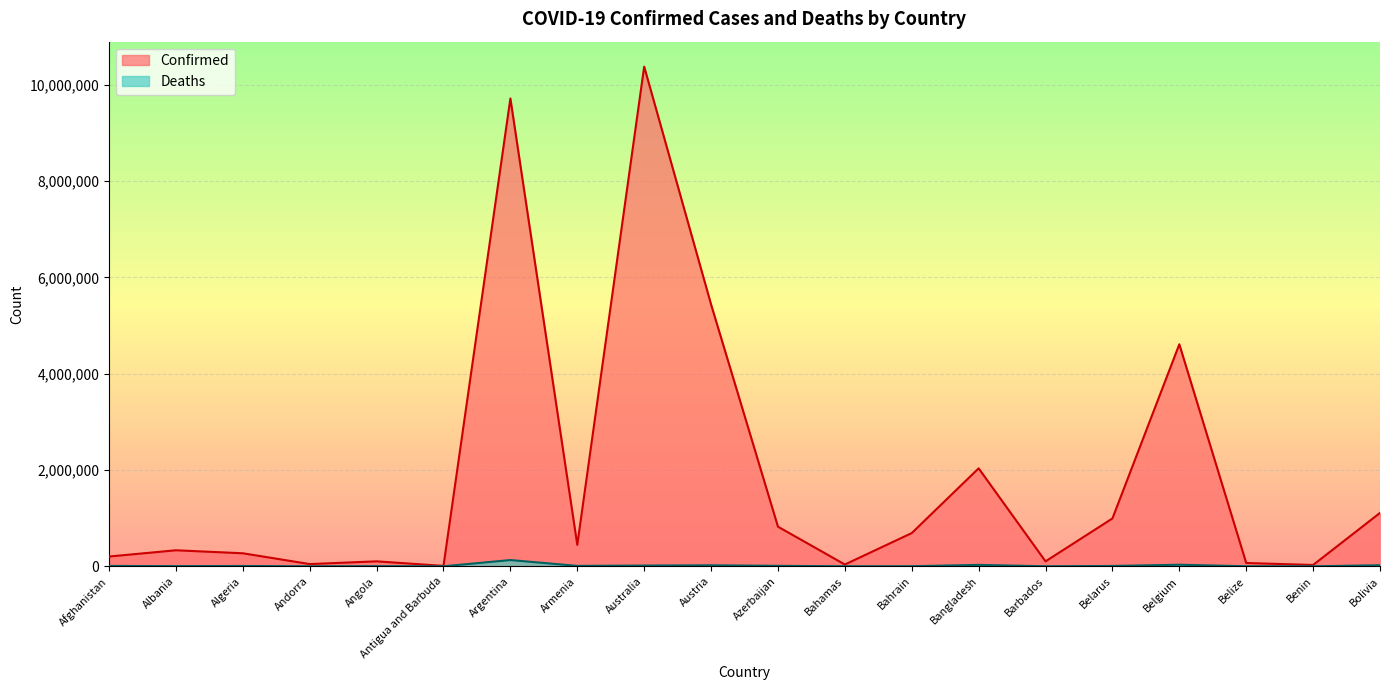

True or false: Deaths and Confirmed cross at least once.

False